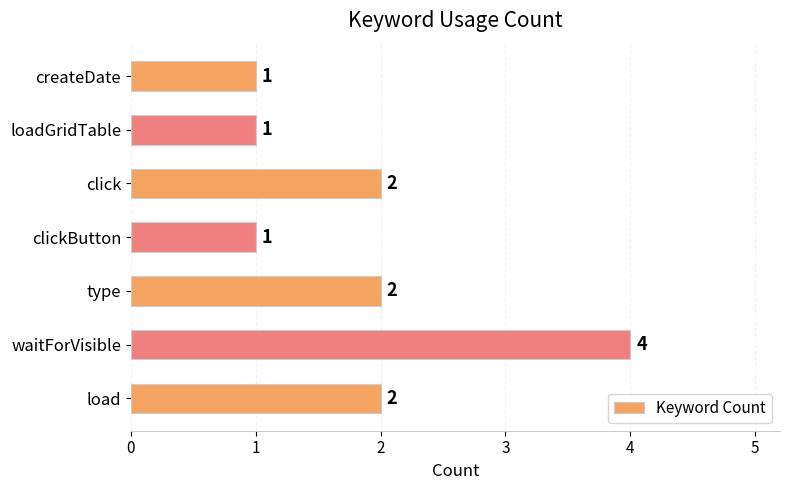

Reading top to bottom, list all the values displayed in this chart.

1	1	2	1	2	4	2